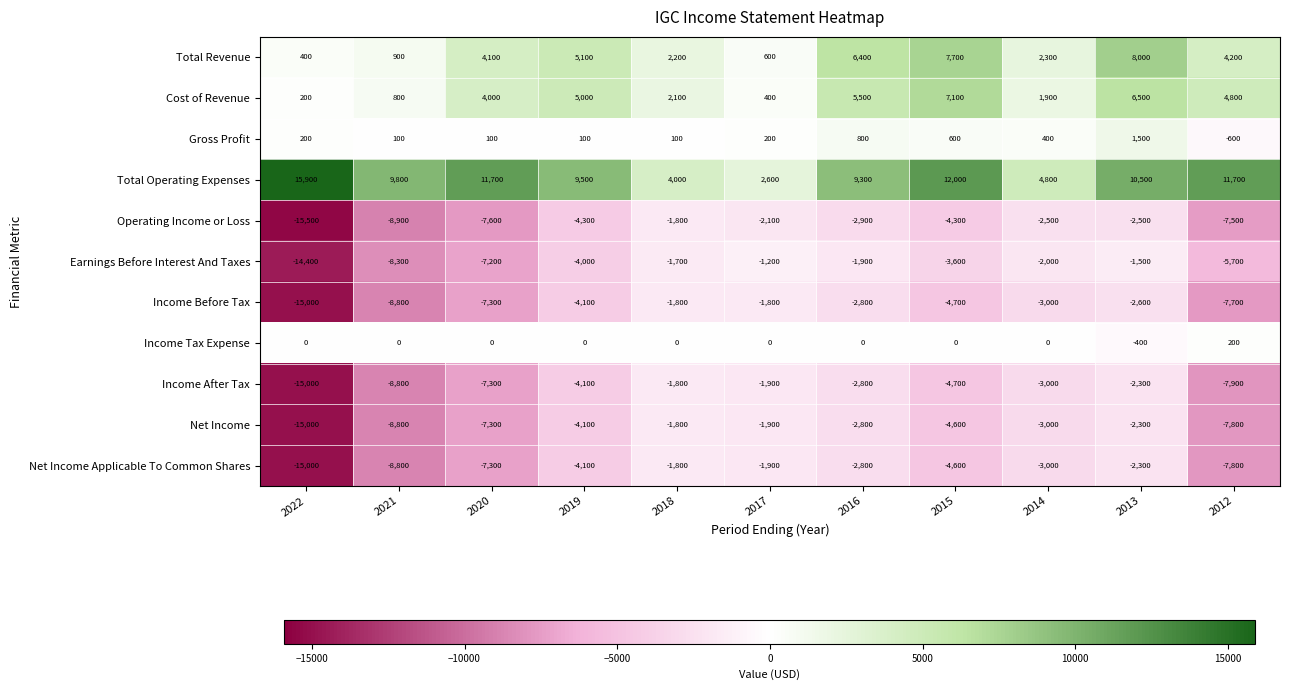

What is the total value across all series at 2015?

900